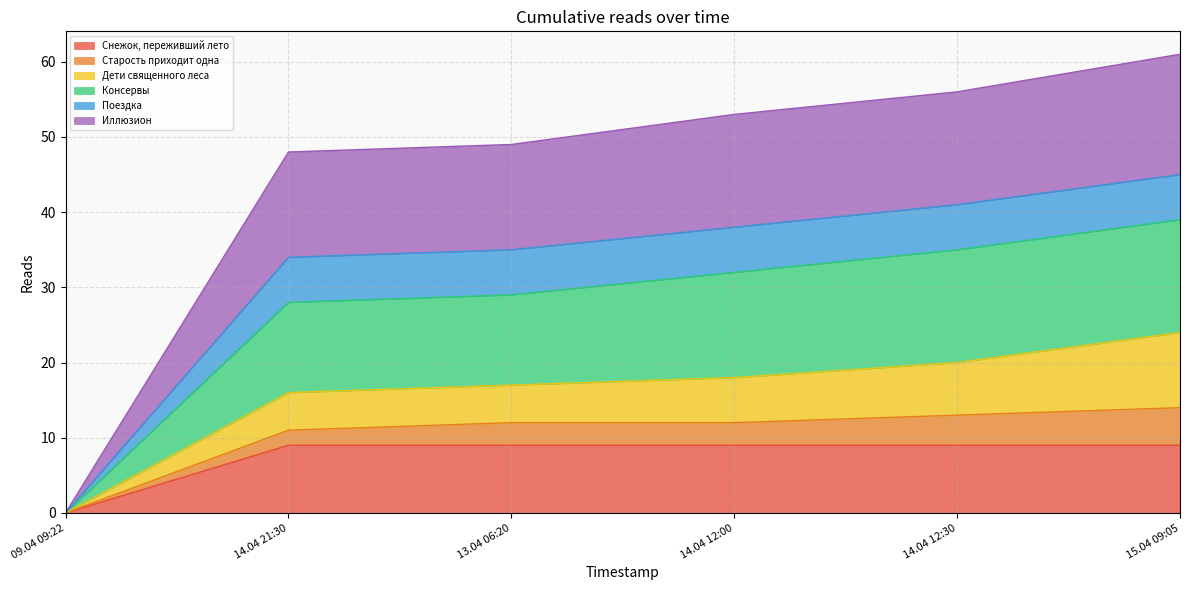

How many lines are shown in the chart?

6